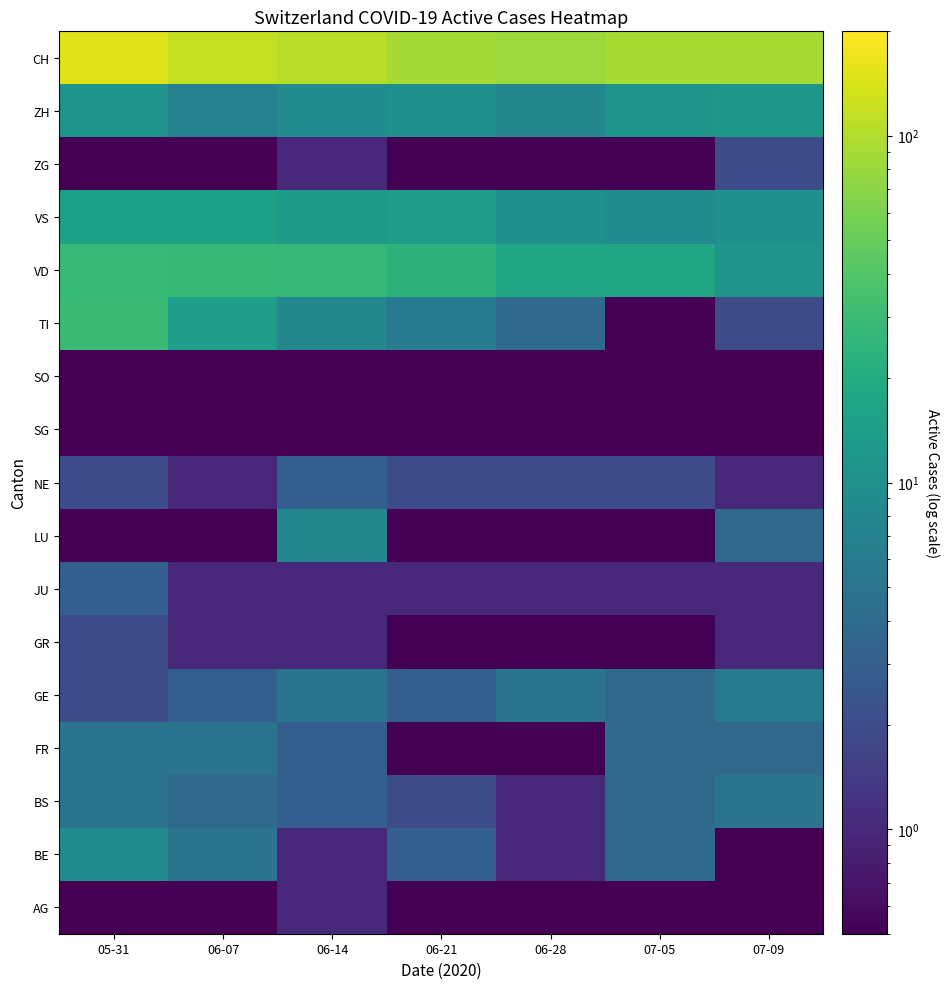

What is the minimum value shown in the chart?

0.1